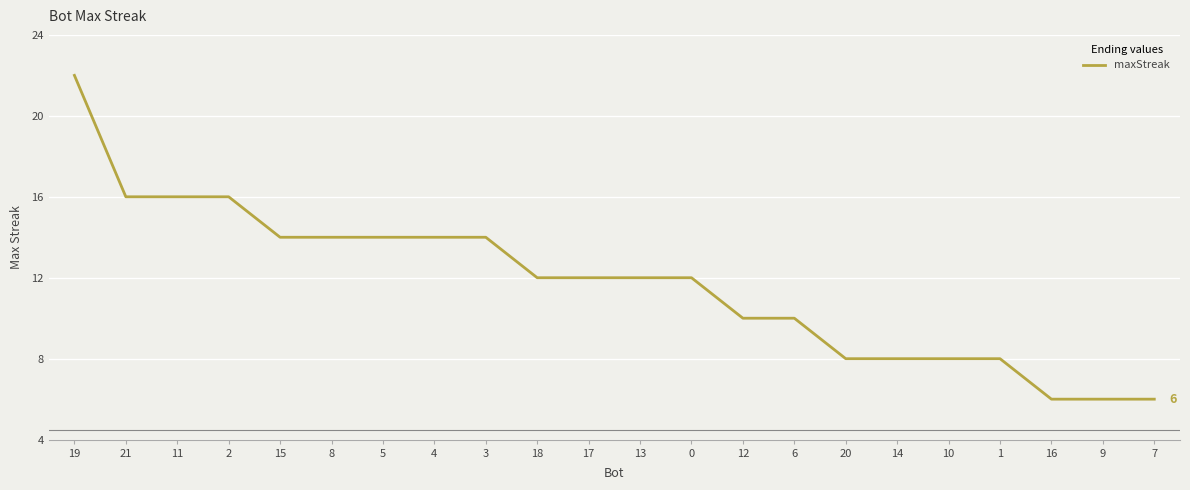

Count the number of data series in this chart.

1